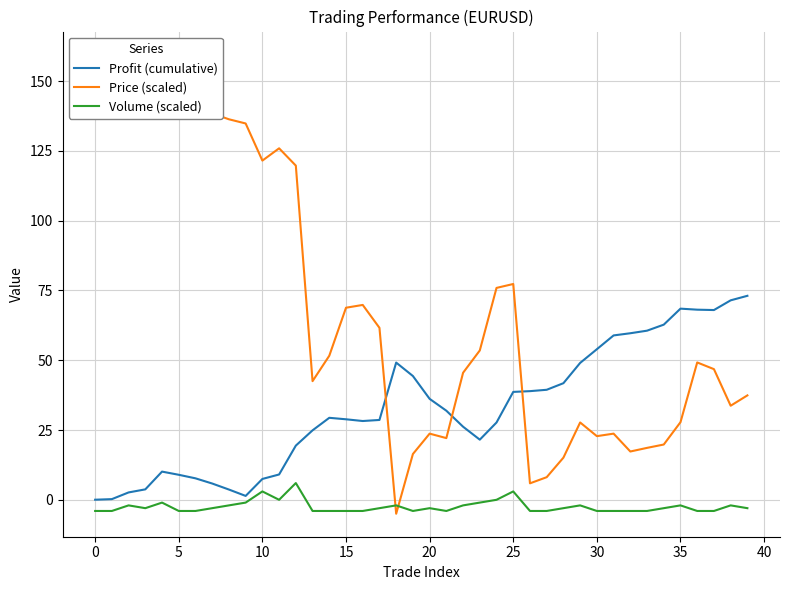

What is the approximate value of Volume (scaled) at 33?

-4.0